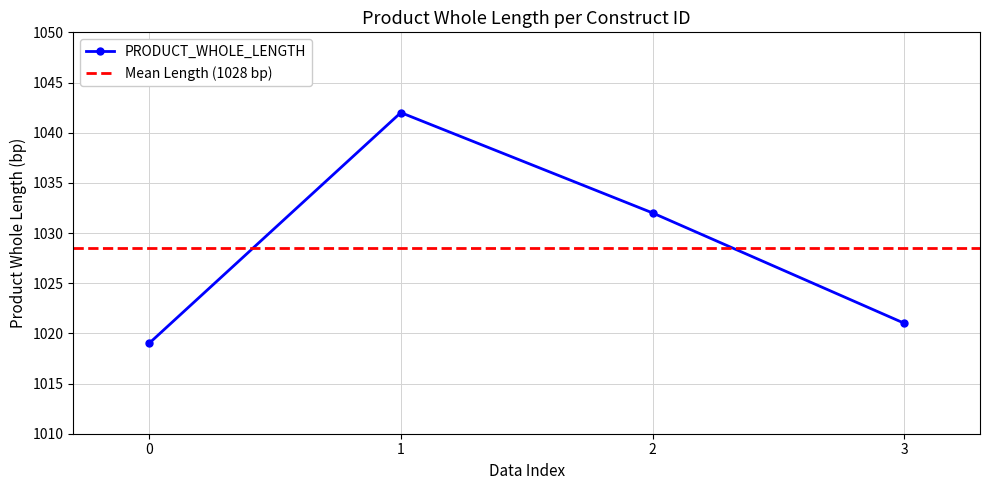

What is the minimum value for PRODUCT_WHOLE_LENGTH?

1019